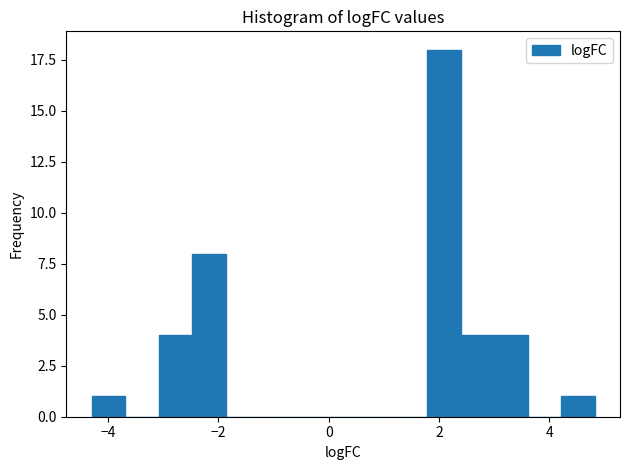

Around what value on the x-axis is the tallest bar? Give the approximate position of its centre, as read against the axis.

2.0